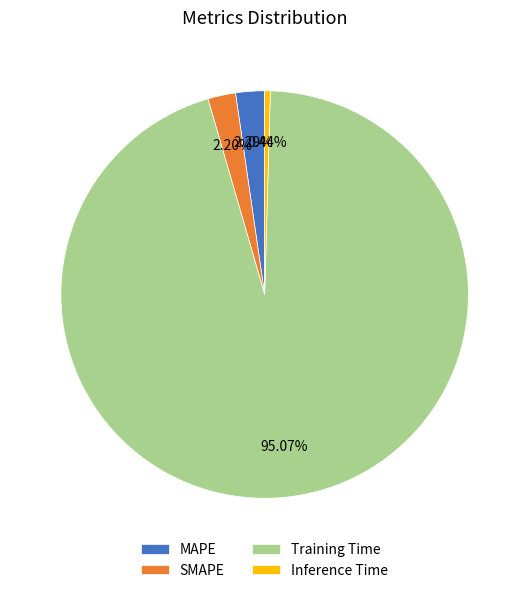

How many segments does this pie chart have?

4